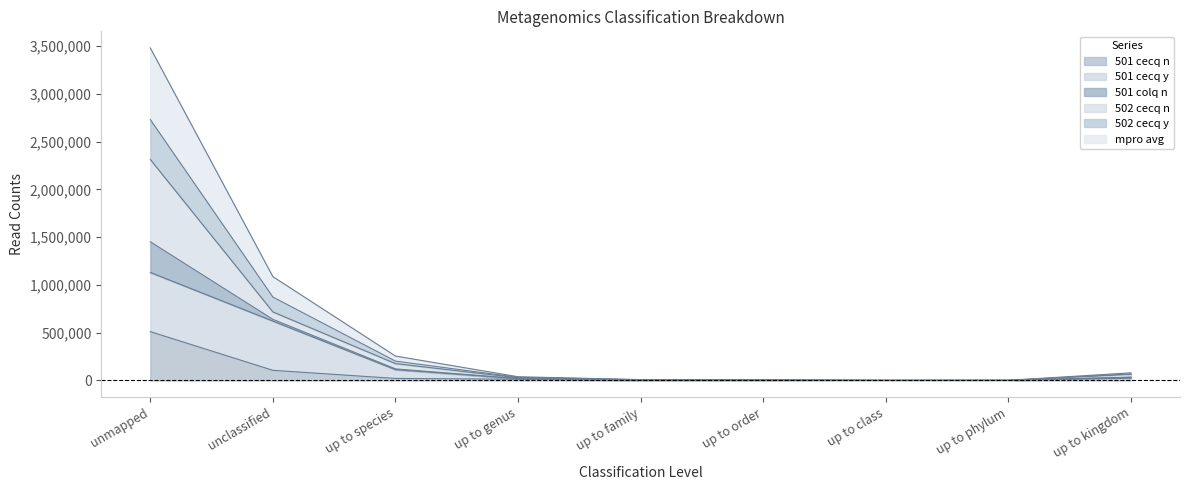

What is the difference between the 501 cecq n values at unclassified and up to species?

84894.0